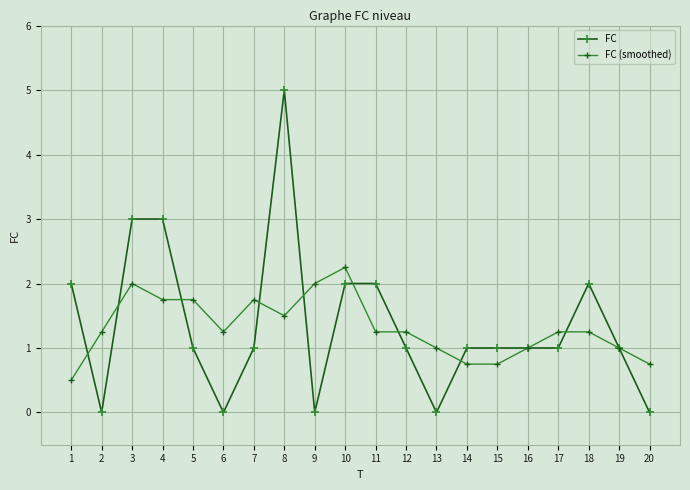

At which category is the sum across all series the highest?

8